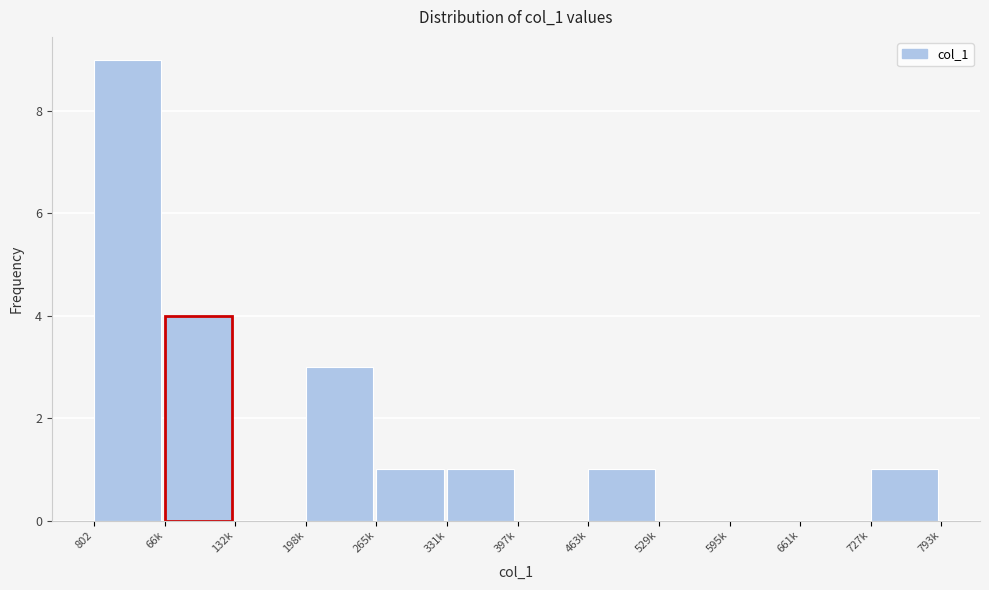

Reading right to left, what are all the values shown in this chart?

727k=1	661k=0	595k=0	529k=0	463k=1	397k=0	331k=1	265k=1	198k=3	132k=0	66k=4	802=9